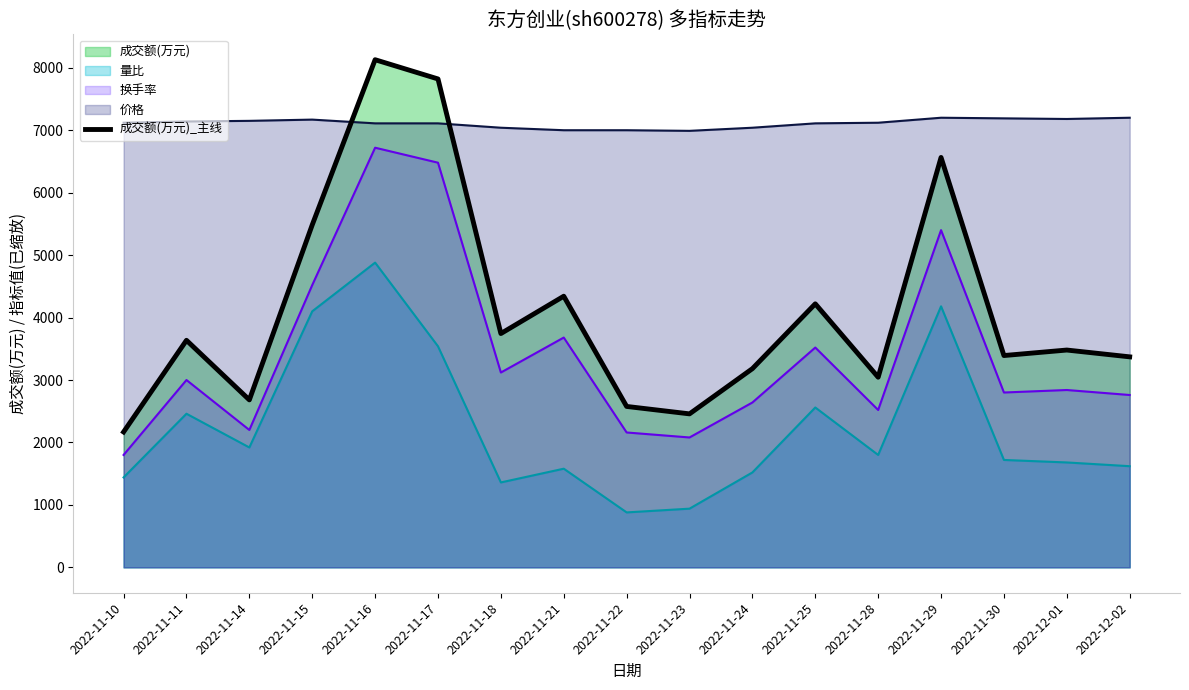

Reading right to left, what are all the values shown in this chart?

2022-12-02=3371	2022-12-01=3480	2022-11-30=3392	2022-11-29=6564	2022-11-28=3045	2022-11-25=4220	2022-11-24=3182	2022-11-23=2458	2022-11-22=2577	2022-11-21=4342	2022-11-18=3744	2022-11-17=7821	2022-11-16=8129	2022-11-15=5484	2022-11-14=2682	2022-11-11=3636	2022-11-10=2168